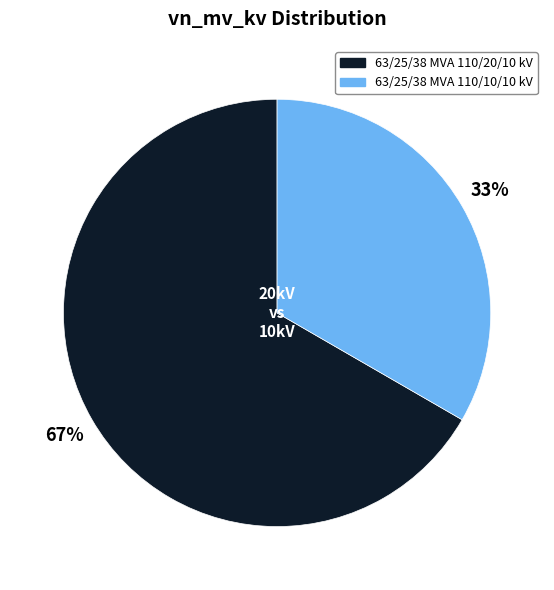

How many segments does this pie chart have?

2